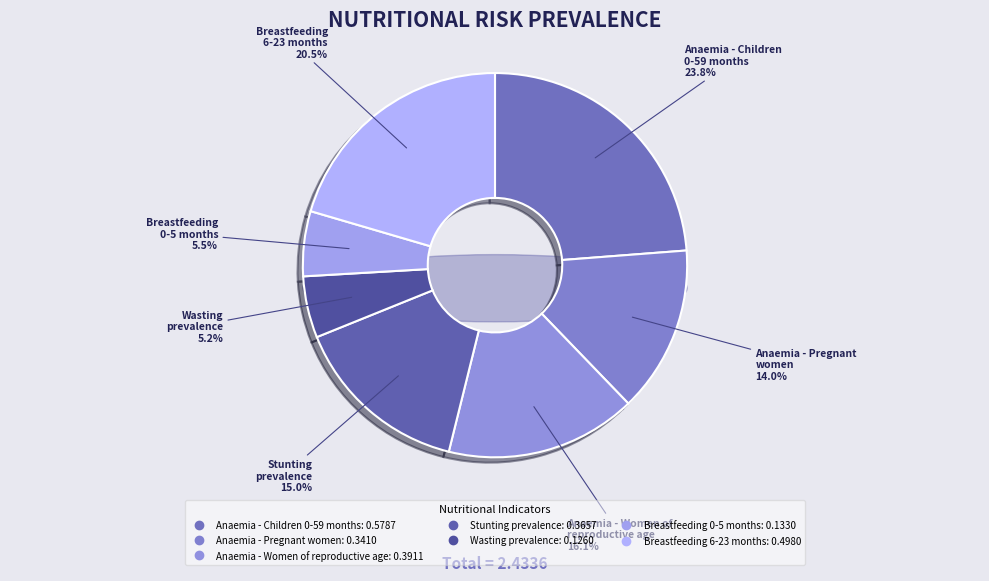

Does Breastfeeding
6-23 months account for over 50% of the chart?

No